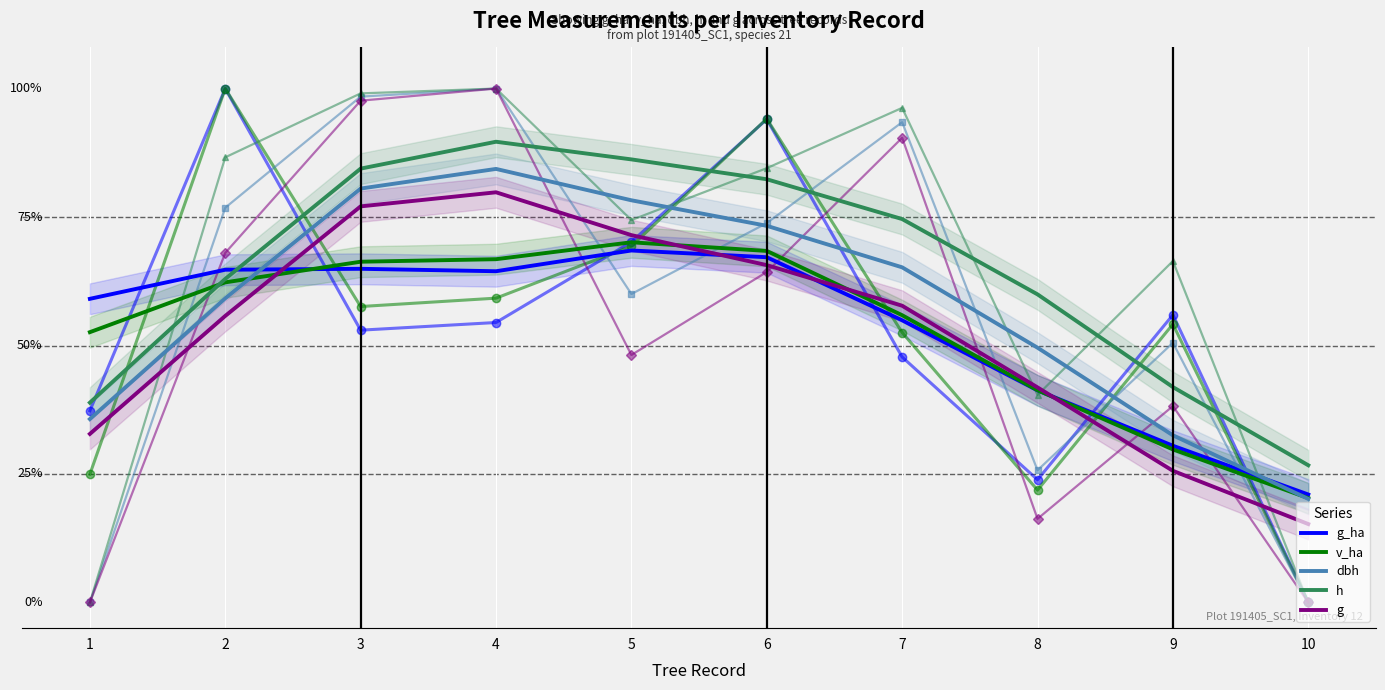

What is the difference between the dbh values at 1 and 8?

13.9